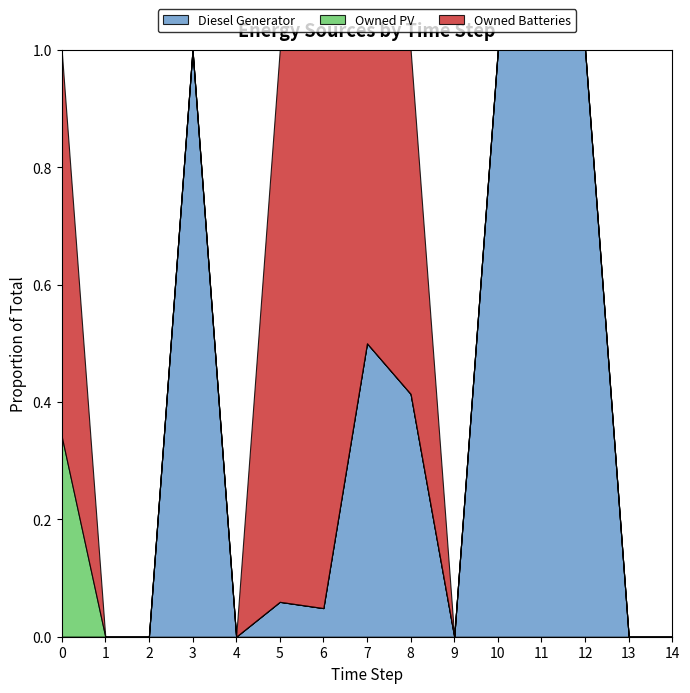

True or false: Diesel Generator and Owned PV intersect in this chart.

False